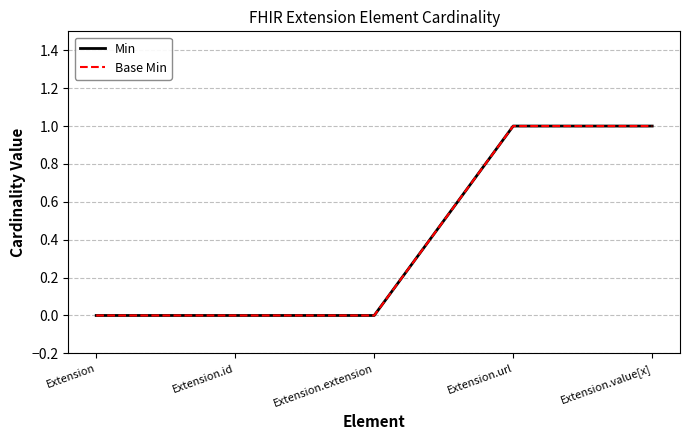

Does the chart have visible grid lines?

Yes